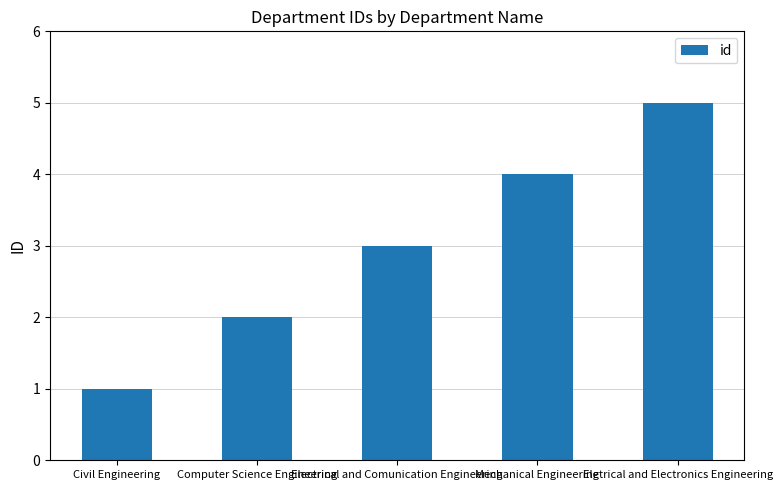

What is the ratio of the value at Computer Science Engineering to the value at Mechanical Engineering?

0.5